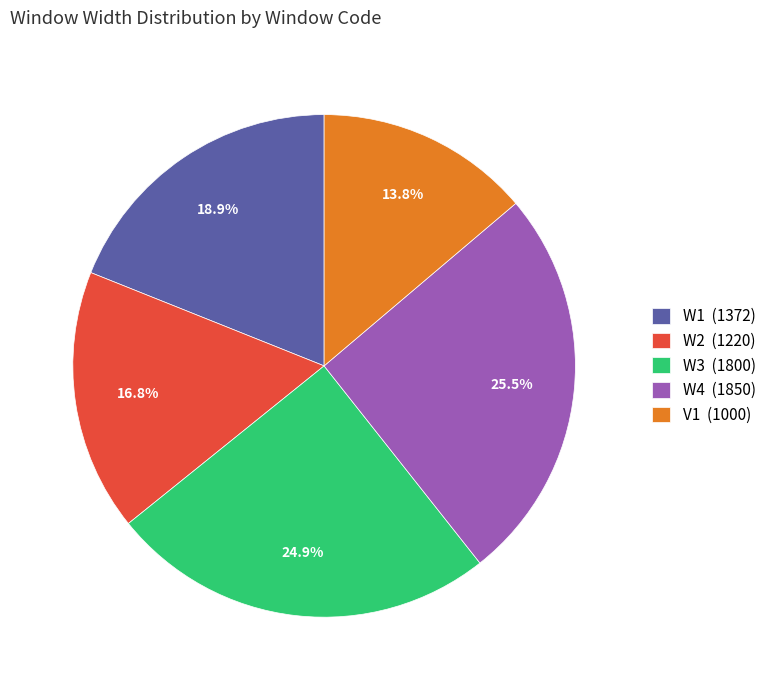

How many slices are in this pie chart?

5